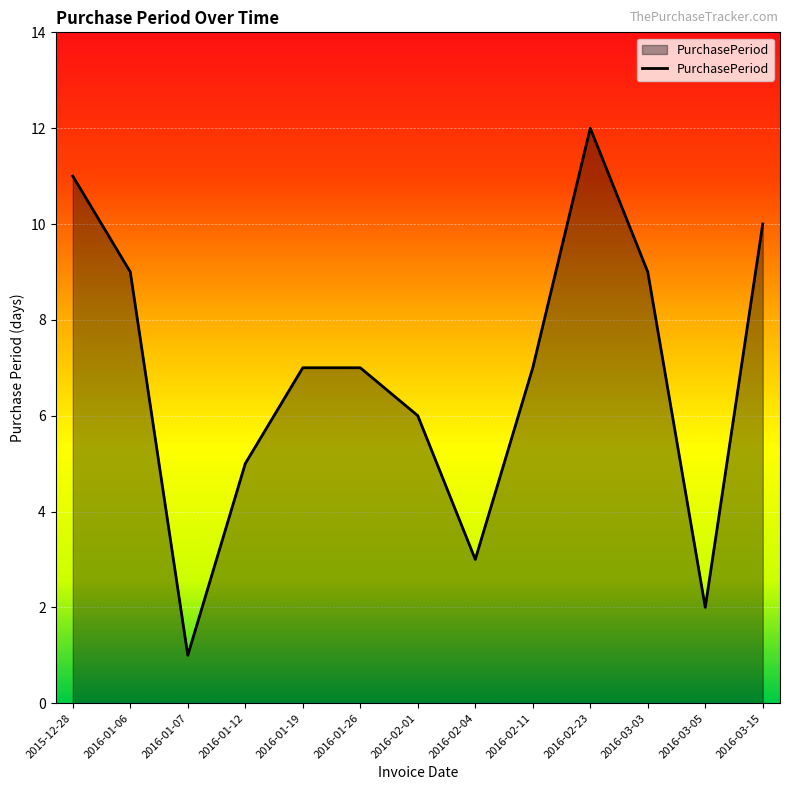

Reading left to right, transcribe all the data shown in this chart.

2015-12-28=11	2016-01-06=9	2016-01-07=1	2016-01-12=5	2016-01-19=7	2016-01-26=7	2016-02-01=6	2016-02-04=3	2016-02-11=7	2016-02-23=12	2016-03-03=9	2016-03-05=2	2016-03-15=10